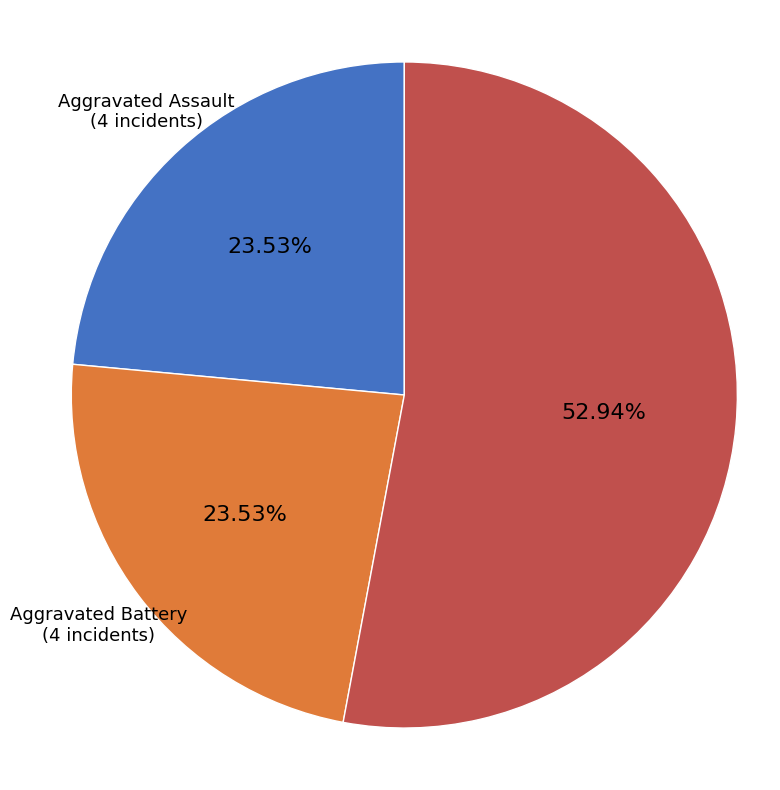

Approximately how many times larger is the value at Aggravated Assault compared to Robbery?

0.4